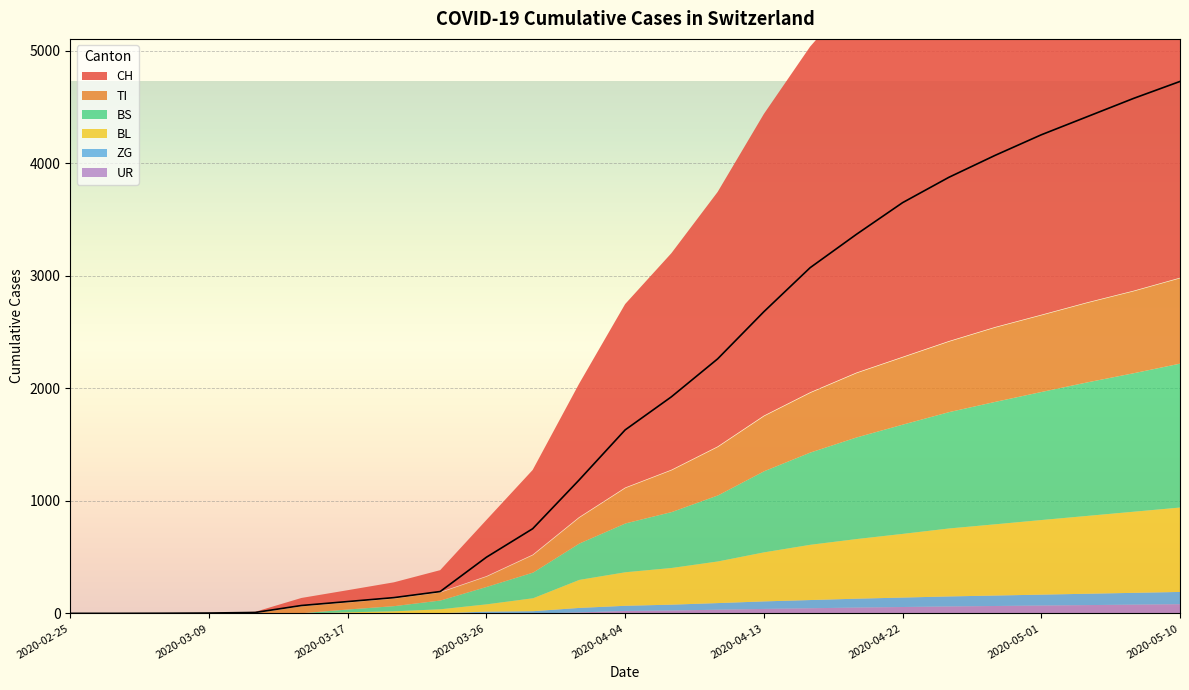

Which series has the widest spread of values?

CH